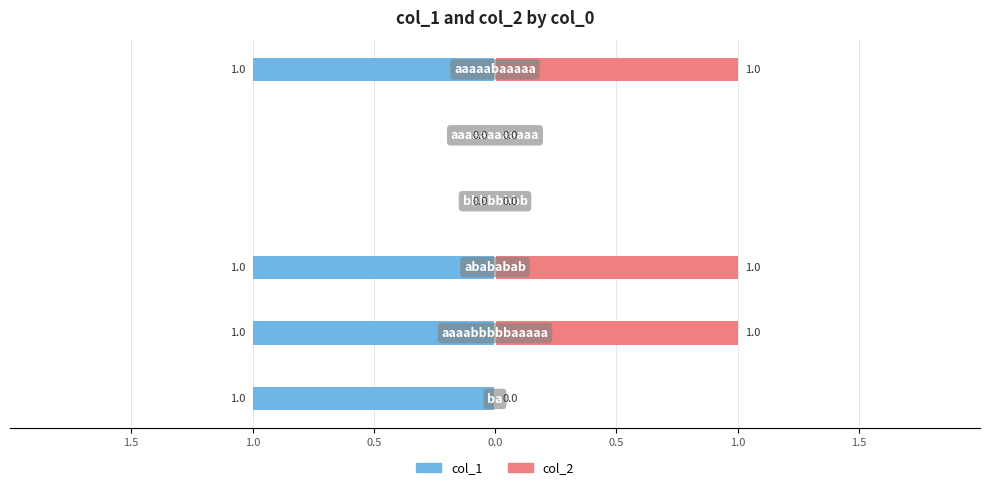

What are all the series names shown in the legend?

col_1, col_2